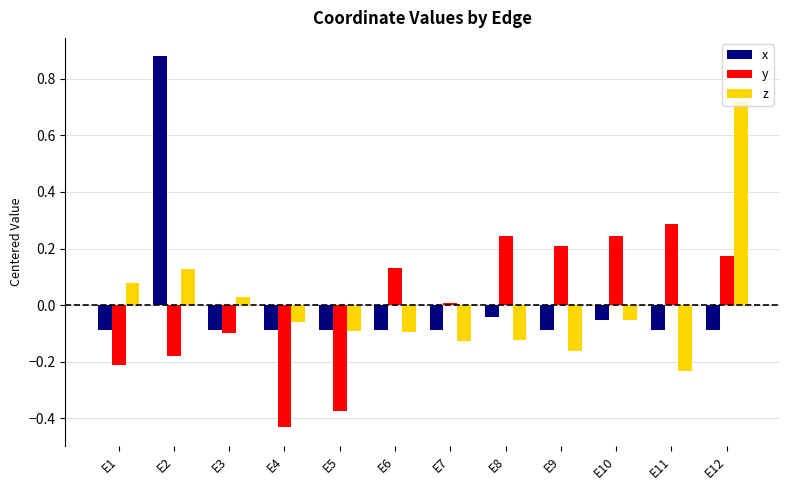

What are all the series names shown in the legend?

x, y, z